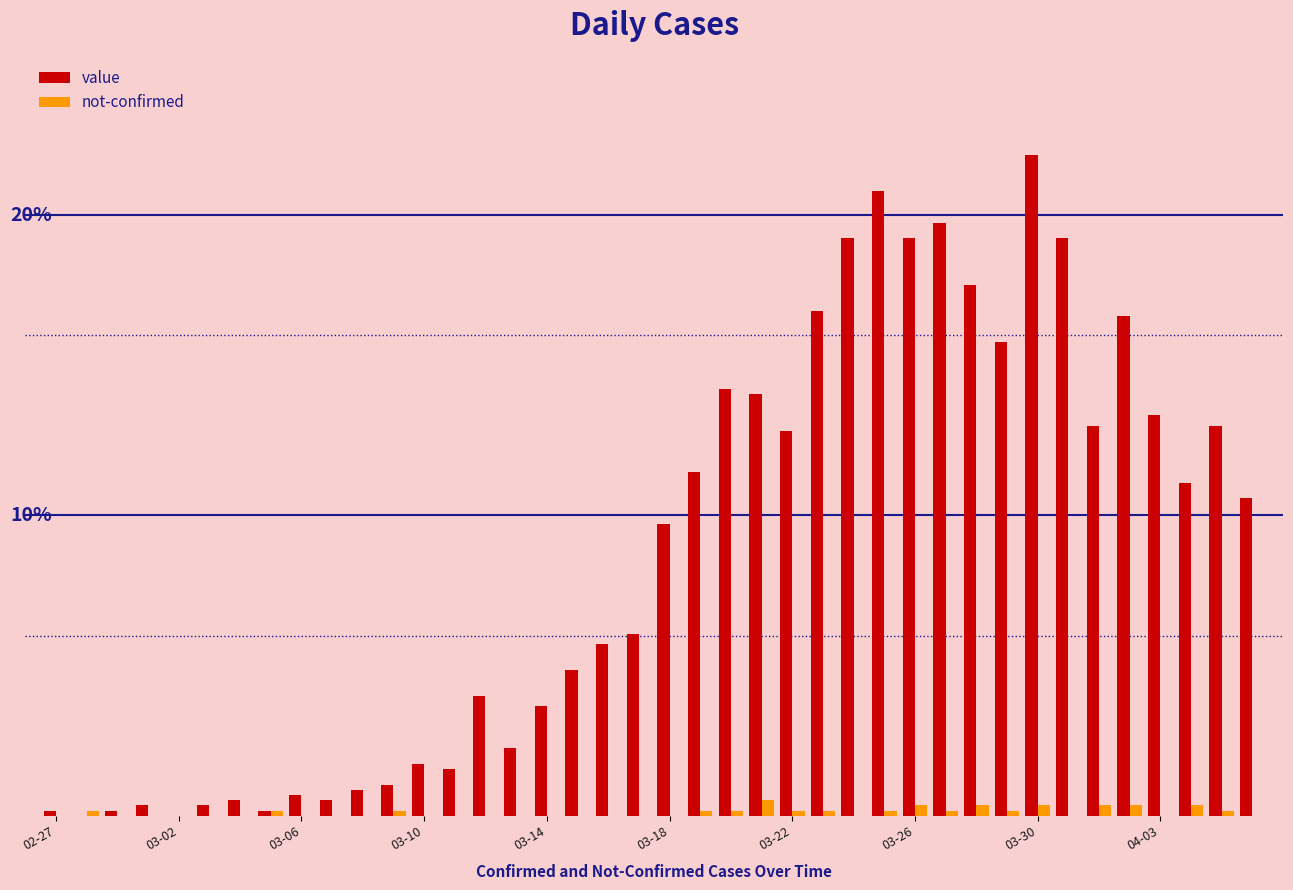

Are the bars grouped side by side (vs. stacked)?

Yes